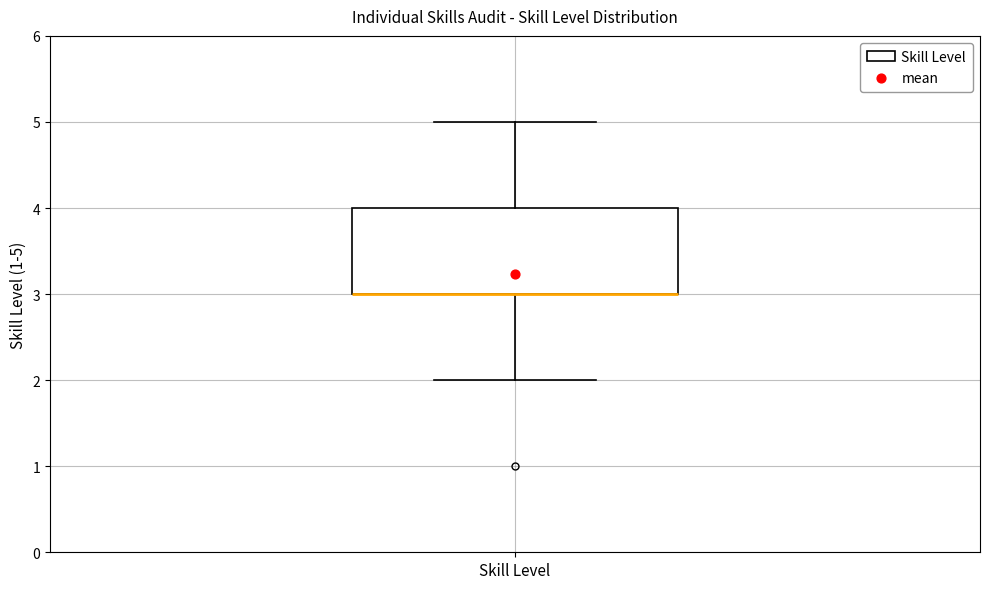

Where is the lower edge of the box for Skill Level on the y-axis? The values are not printed on the chart, so give them approximately, as read against the axis.

3